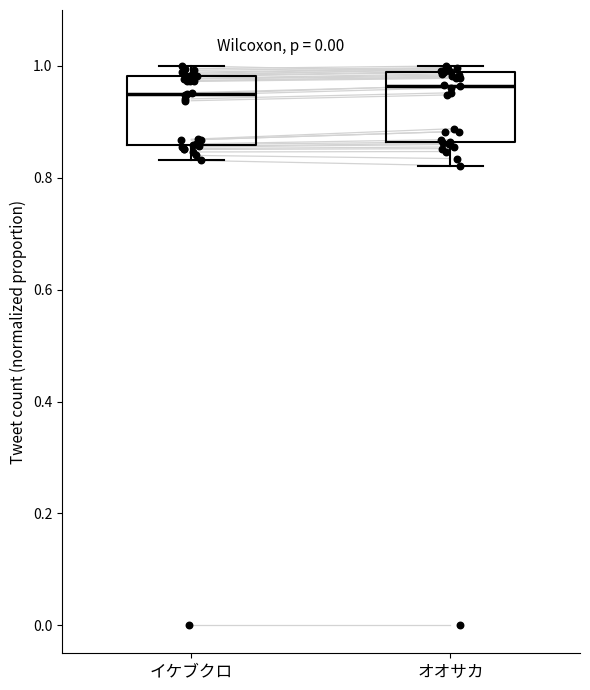

Reading left to right, read every box against the y-axis: the position of its median line, the range the box covers, and the ends of its whiskers. The values are not printed on the chart, so give them approximately, as read against the axis.

イケブクロ: median 0.96, box 0.86 to 0.98, whiskers 0.84 to 1.00
オオサカ: median 0.96, box 0.86 to 0.98, whiskers 0.82 to 1.00